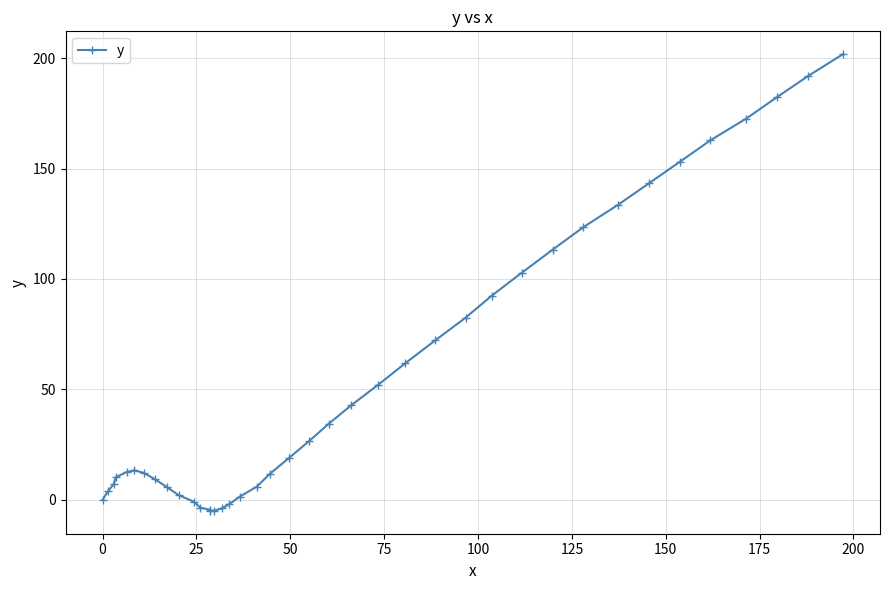

What is the value of the 31st point from the left?

113.3